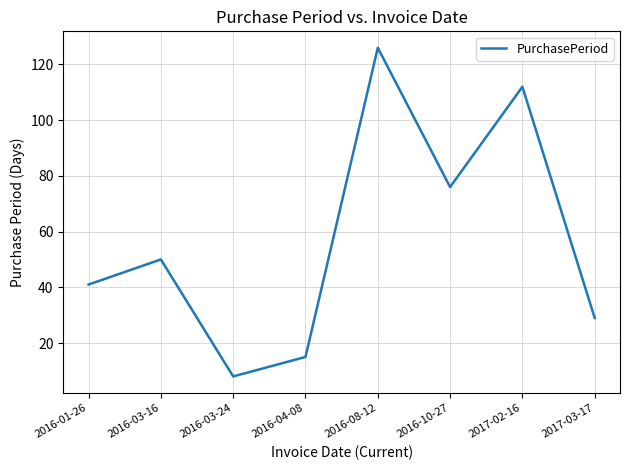

How many categories are shown in the chart?

8